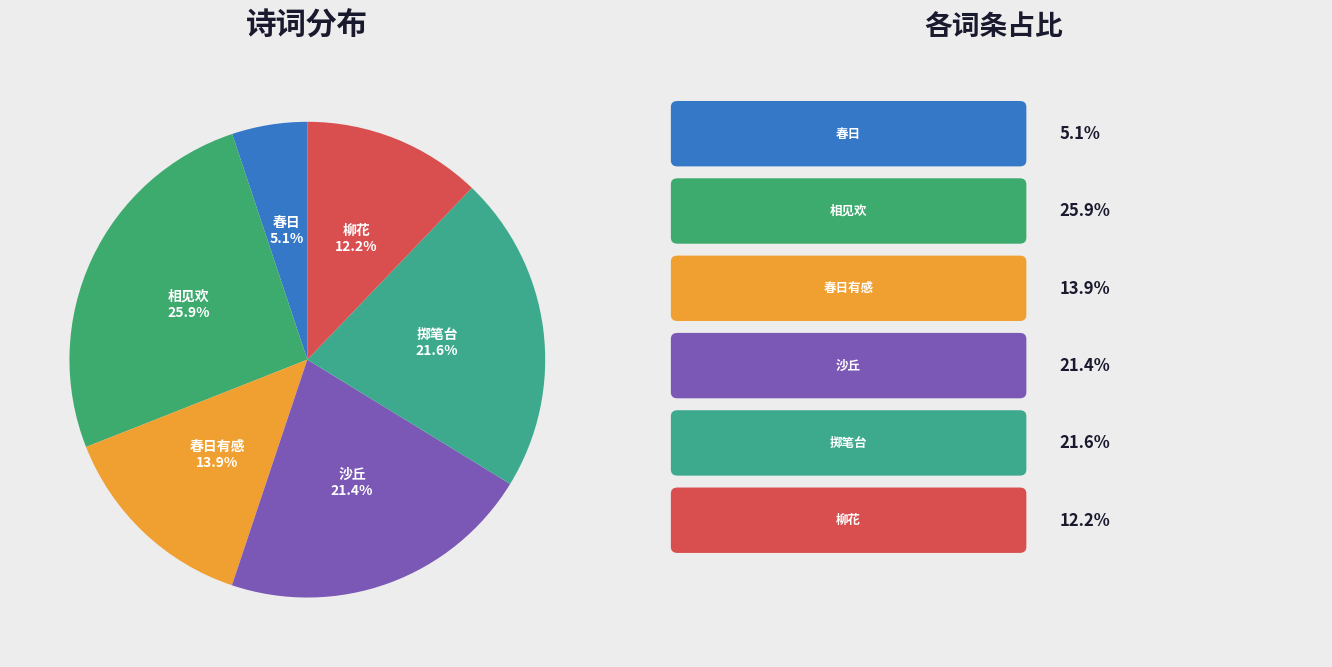

How many segments does this pie chart have?

6